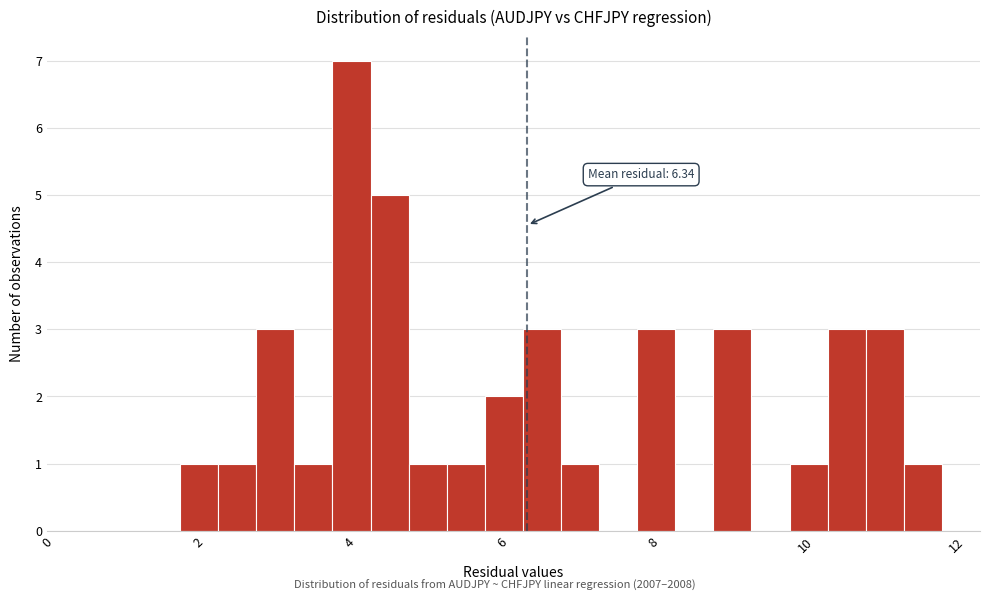

Read against the x-axis, roughly where is the centre of the tallest bar?

4.0